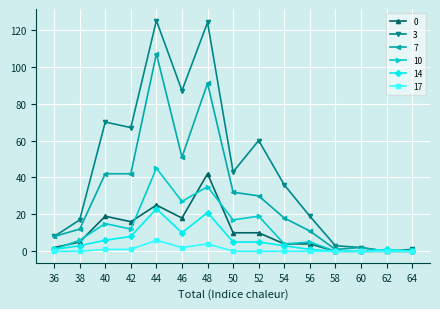

Reading left to right, transcribe all the data shown in this chart.

0: 2	5	19	16	25	18	42	10	10	4	4	0	0	0	0
3: 8	17	70	67	125	87	124	43	60	36	19	3	2	0	1
7: 8	12	42	42	107	51	91	32	30	18	11	1	2	0	0
10: 1	6	15	12	45	27	35	17	19	4	5	0	0	0	0
14: 1	3	6	8	23	10	21	5	5	3	1	0	0	1	0
17: 0	0	1	1	6	2	4	0	0	0	0	0	0	0	0